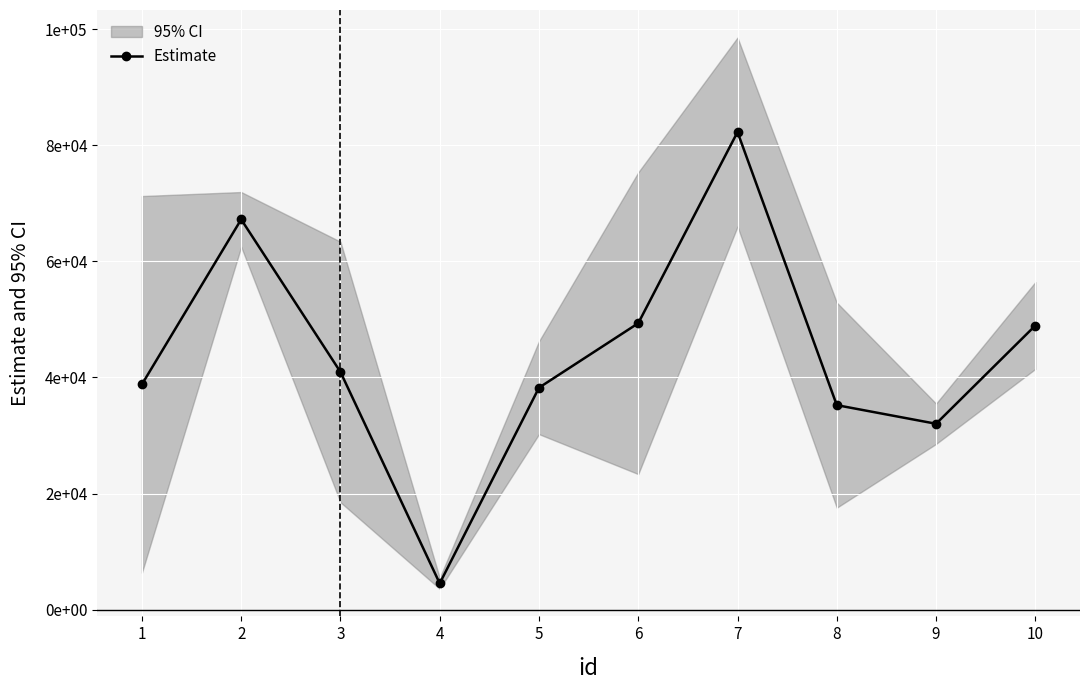

How many data points are less than 40939?

5